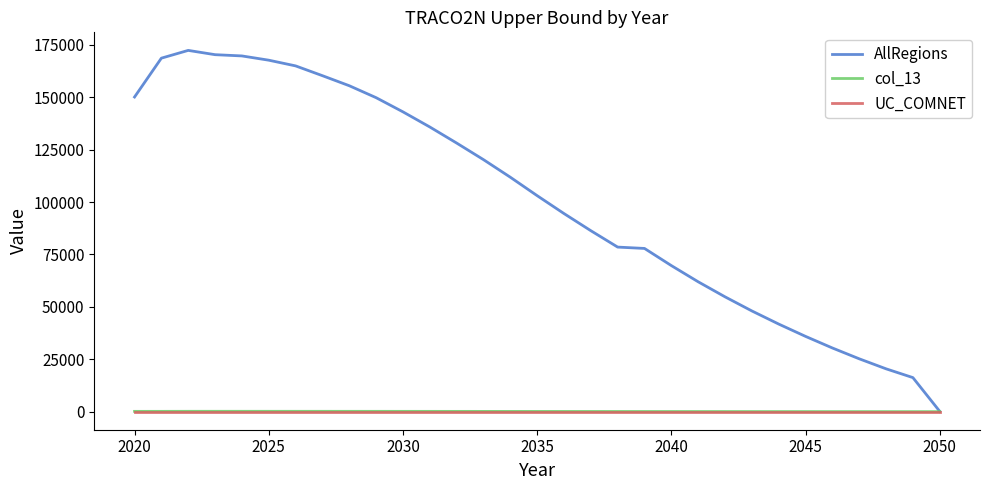

Which series has the largest range (max minus min)?

AllRegions